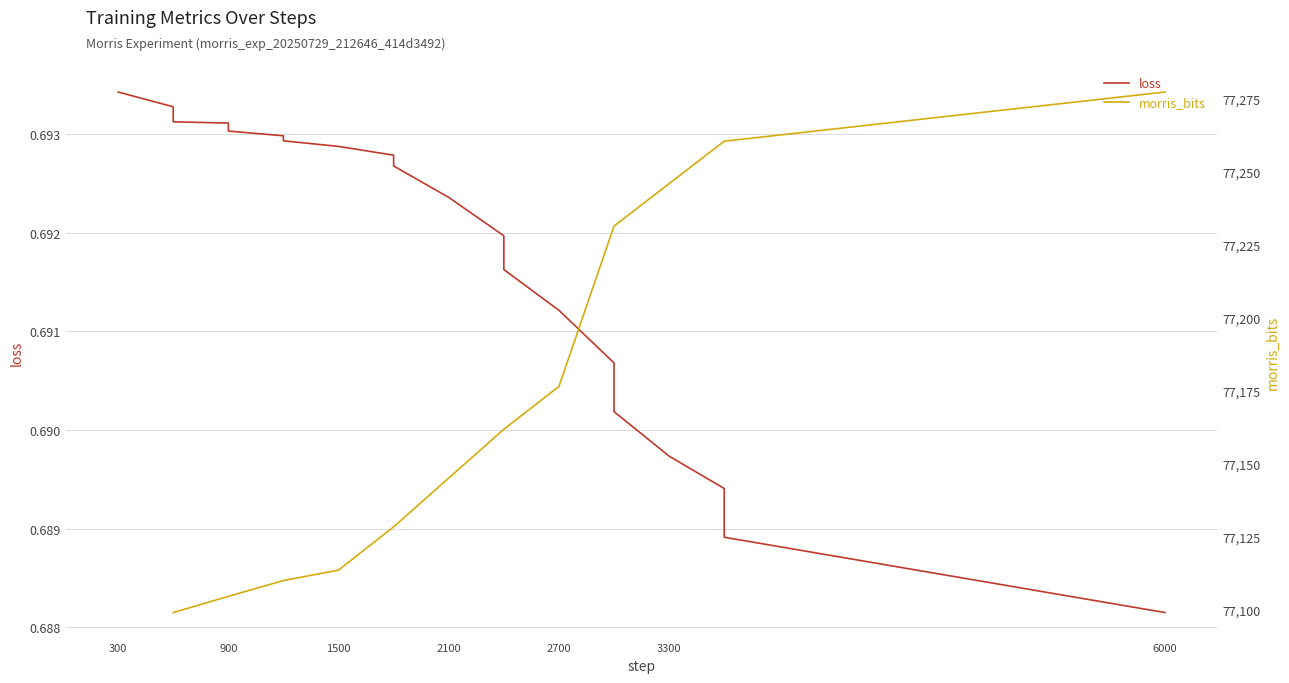

What is the value of the 12th point from the left?

0.7